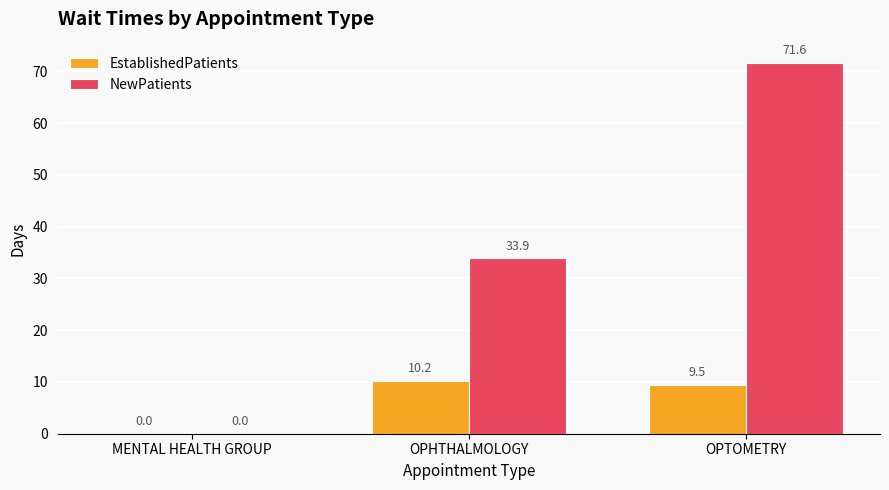

How many groups of bars are there?

3